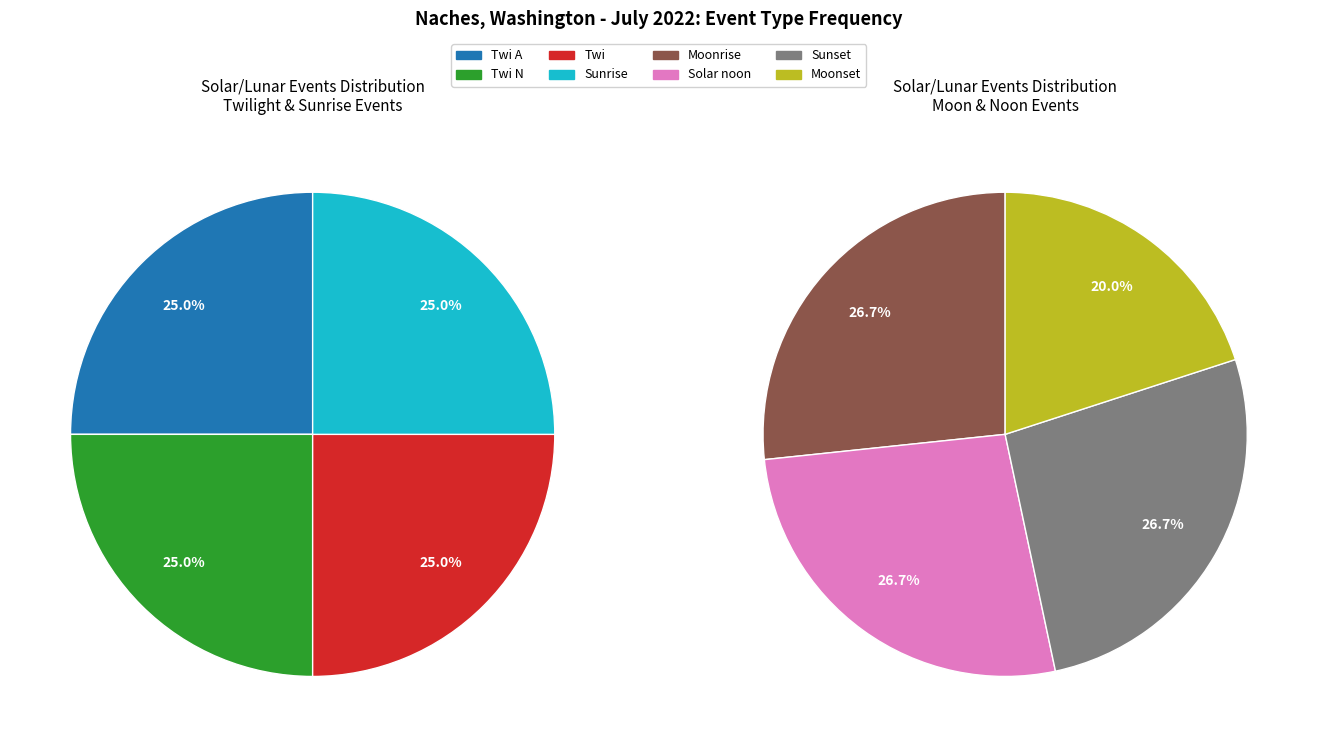

What is the ratio of the value at Solar noon to the value at Moonrise?

1.0